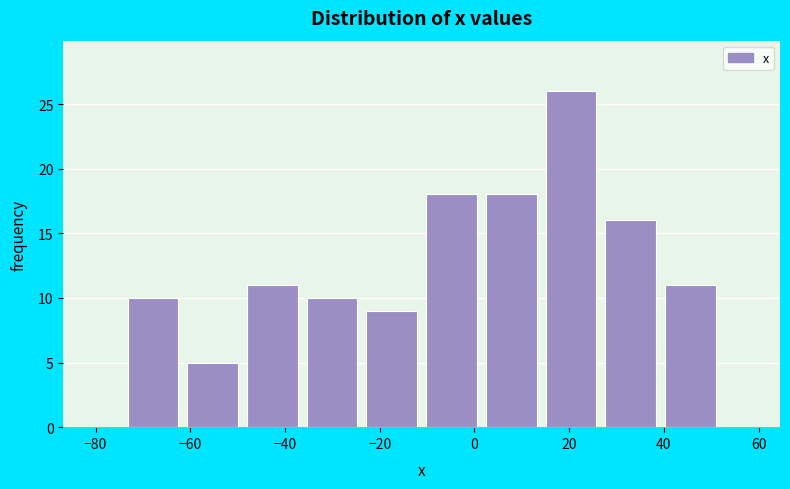

Which range on the x-axis has the tallest bar?

14 to 26